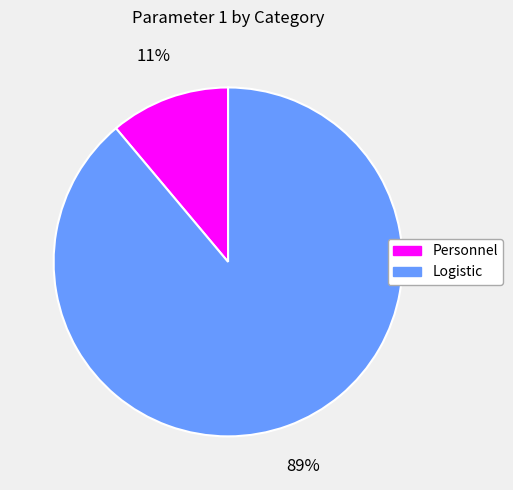

Does Logistic represent more than half of the total?

Yes